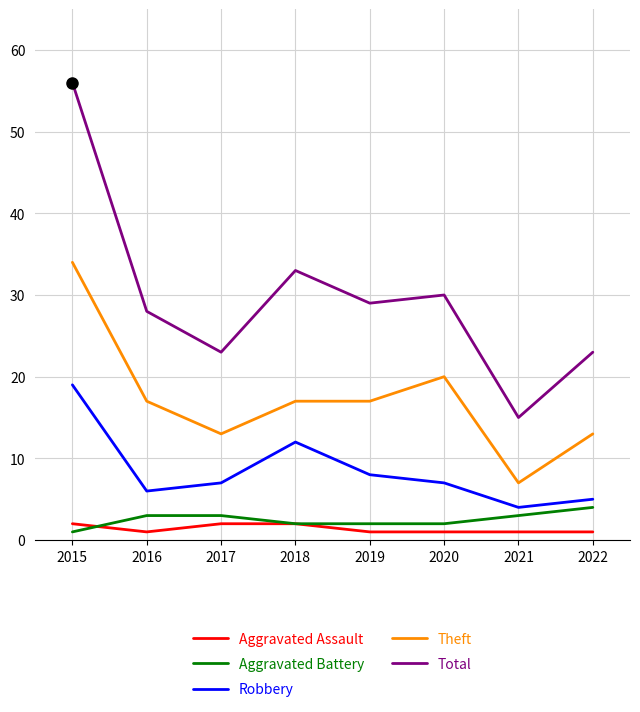

At which label is Robbery closest to 11?

2018